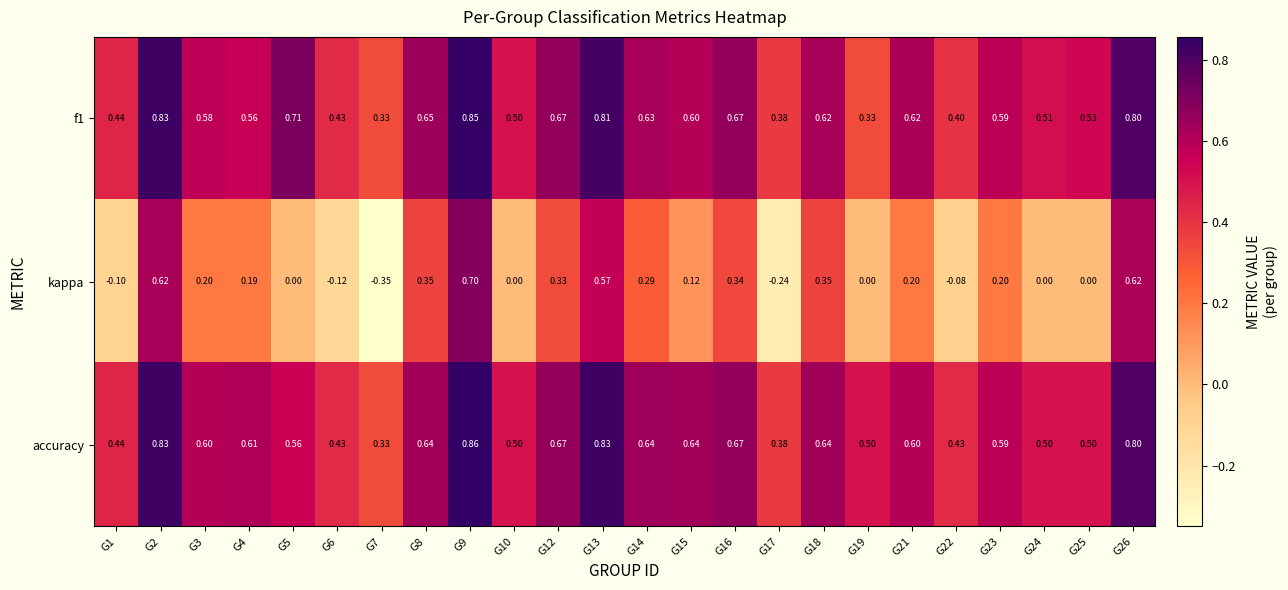

Between G4 and G5, which series saw the biggest shift?

kappa